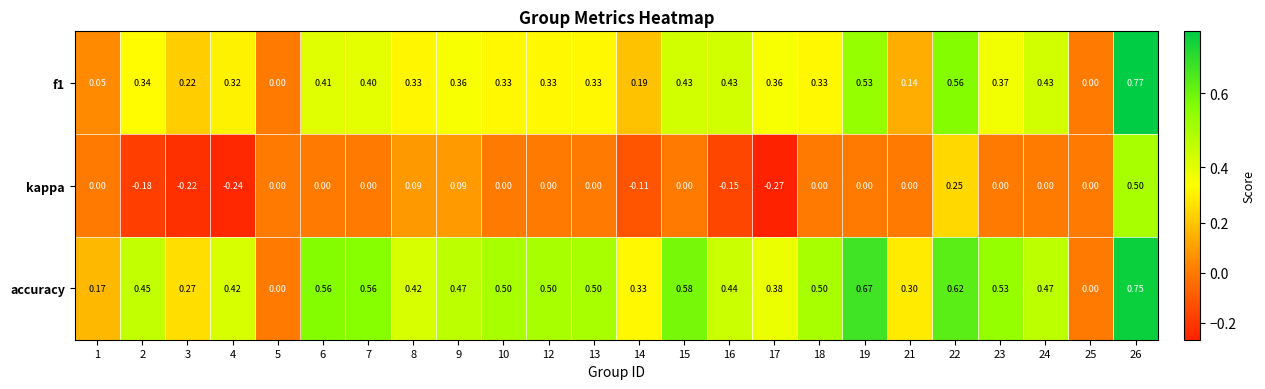

Which series changed the most between 1 and 18?

accuracy